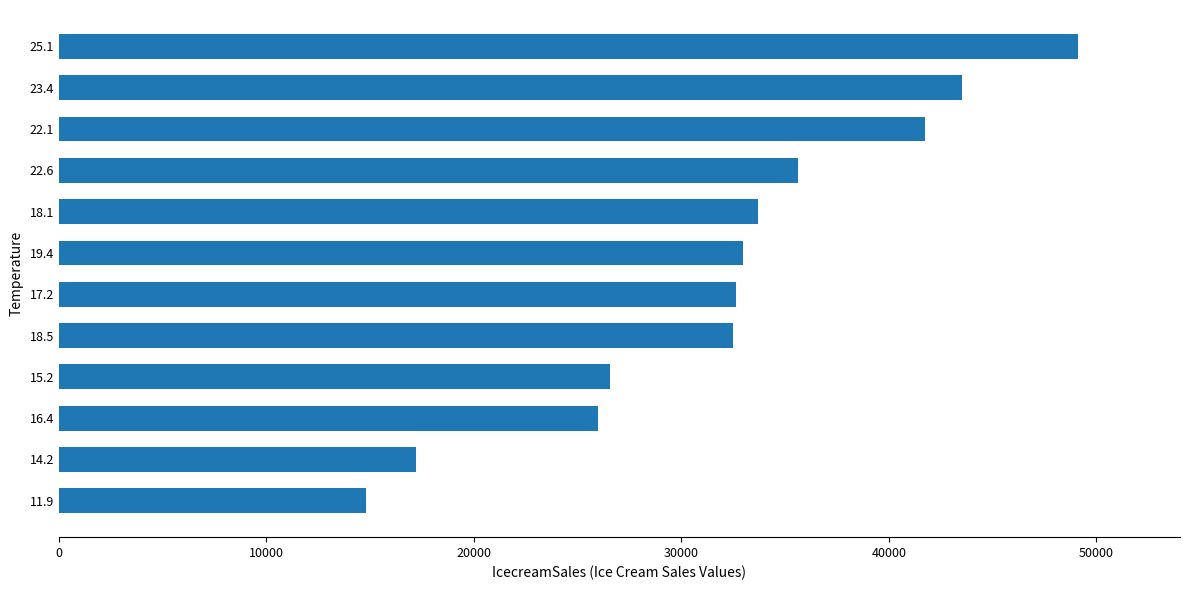

Are the bars horizontal?

Yes